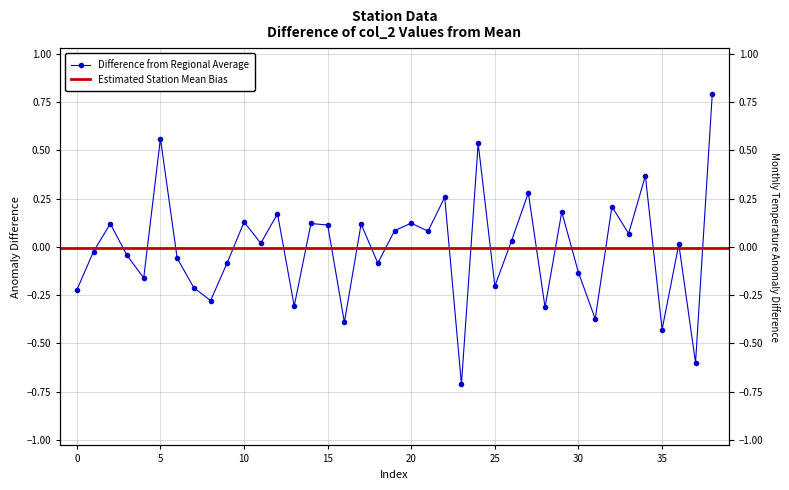

Reading left to right, transcribe all the data shown in this chart.

-0.2	-0.0	0.1	-0.0	-0.2	0.6	-0.1	-0.2	-0.3	-0.1	0.1	0.0	0.2	-0.3	0.1	0.1	-0.4	0.1	-0.1	0.1	0.1	0.1	0.3	-0.7	0.5	-0.2	0.0	0.3	-0.3	0.2	-0.1	-0.4	0.2	0.1	0.4	-0.4	0.0	-0.6	0.8